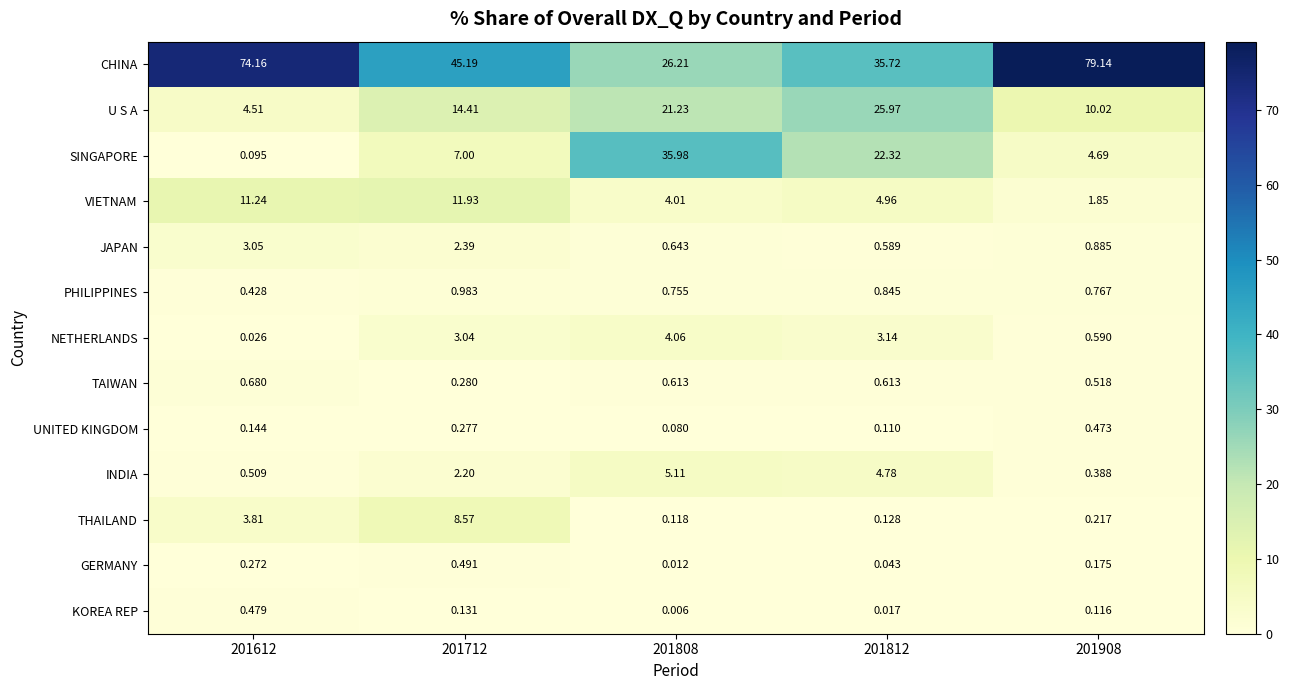

Rank the series at 201612 from highest to lowest value.

CHINA, VIETNAM, U S A, THAILAND, JAPAN, TAIWAN, INDIA, KOREA REP, PHILIPPINES, GERMANY, UNITED KINGDOM, SINGAPORE, NETHERLANDS